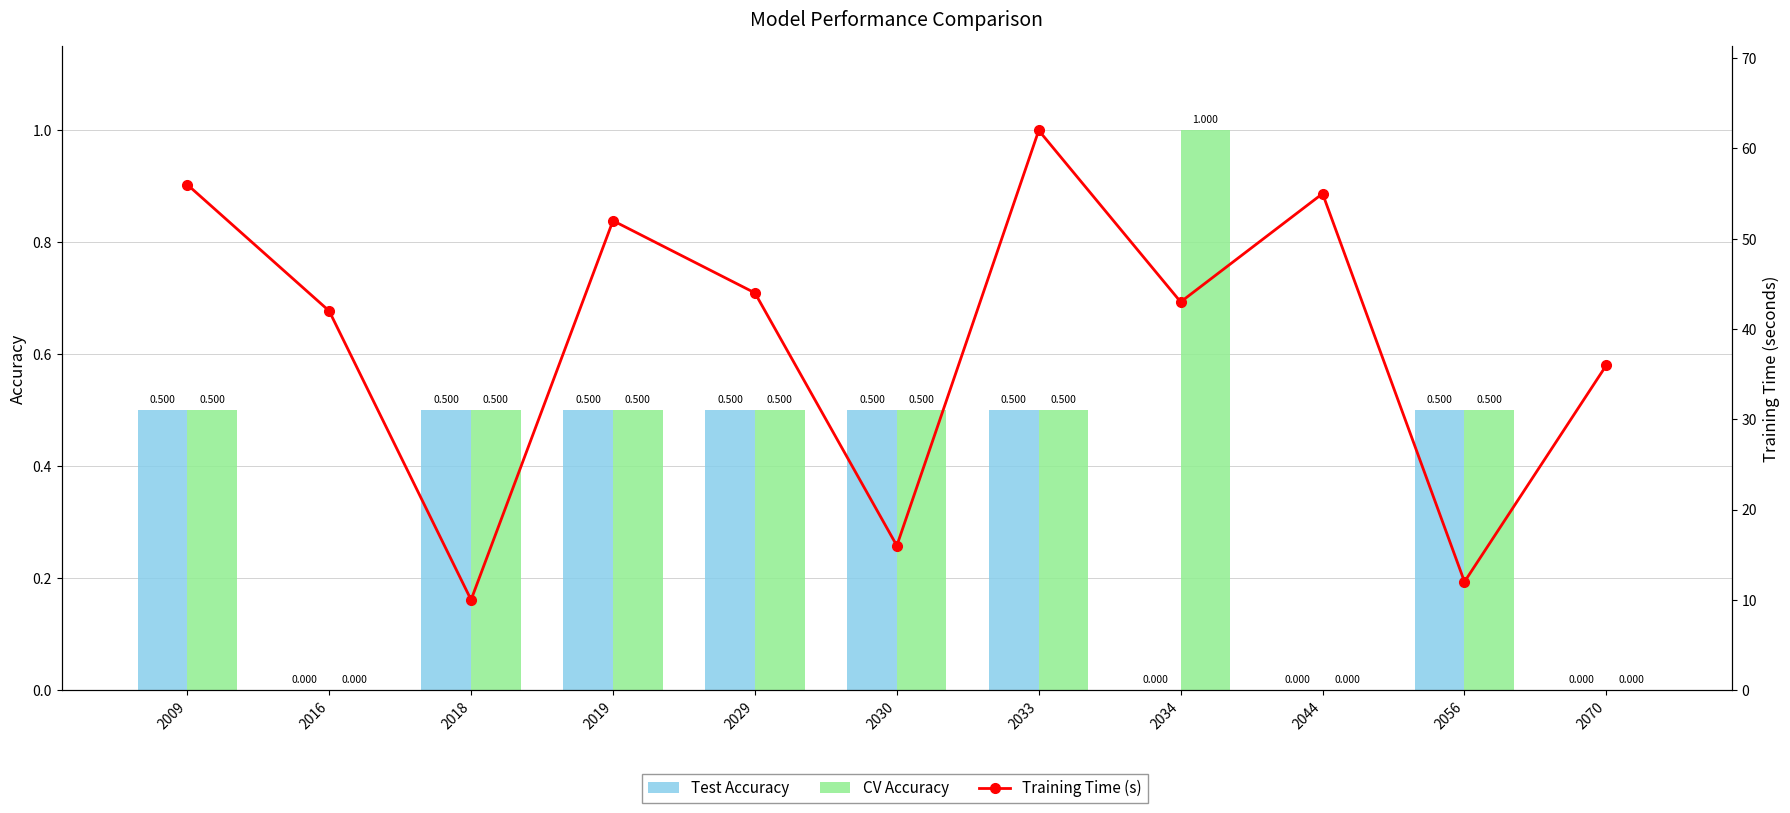

At which label does Training Time (s) reach its minimum?

2018